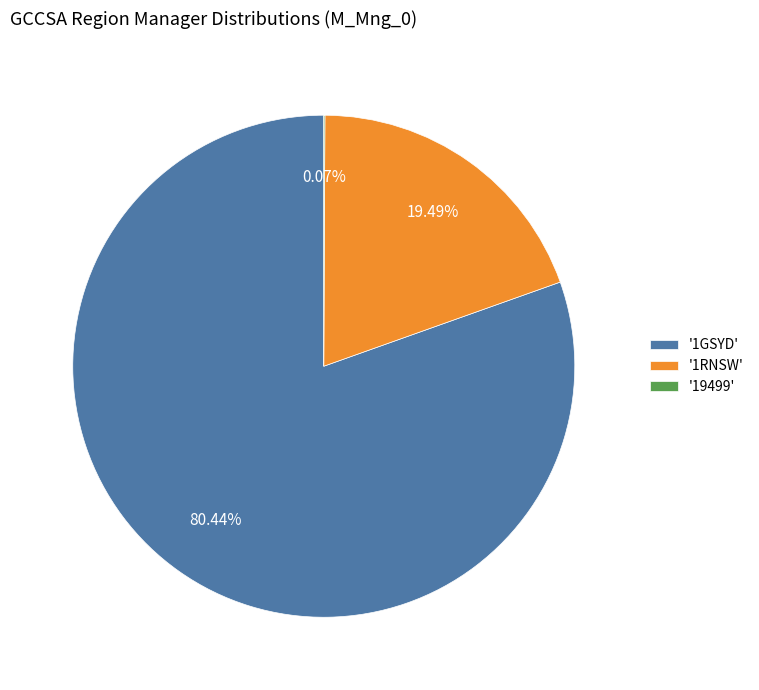

Is the sum of '1RNSW' and '1GSYD' greater than half?

Yes